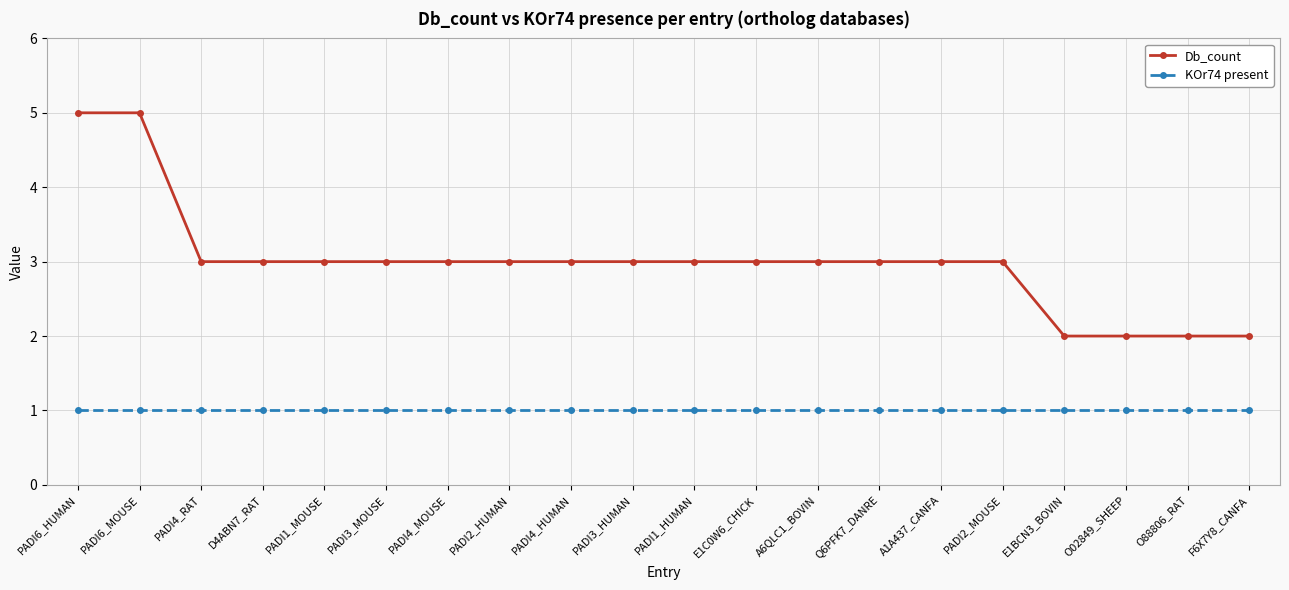

Reading right to left, extract all data points from this chart.

Db_count: F6X7Y8_CANFA=2	O88806_RAT=2	O02849_SHEEP=2	E1BCN3_BOVIN=2	PADI2_MOUSE=3	A1A437_CANFA=3	Q6PFK7_DANRE=3	A6QLC1_BOVIN=3	E1C0W6_CHICK=3	PADI1_HUMAN=3	PADI3_HUMAN=3	PADI4_HUMAN=3	PADI2_HUMAN=3	PADI4_MOUSE=3	PADI3_MOUSE=3	PADI1_MOUSE=3	D4ABN7_RAT=3	PADI4_RAT=3	PADI6_MOUSE=5	PADI6_HUMAN=5
KOr74 present: F6X7Y8_CANFA=1	O88806_RAT=1	O02849_SHEEP=1	E1BCN3_BOVIN=1	PADI2_MOUSE=1	A1A437_CANFA=1	Q6PFK7_DANRE=1	A6QLC1_BOVIN=1	E1C0W6_CHICK=1	PADI1_HUMAN=1	PADI3_HUMAN=1	PADI4_HUMAN=1	PADI2_HUMAN=1	PADI4_MOUSE=1	PADI3_MOUSE=1	PADI1_MOUSE=1	D4ABN7_RAT=1	PADI4_RAT=1	PADI6_MOUSE=1	PADI6_HUMAN=1